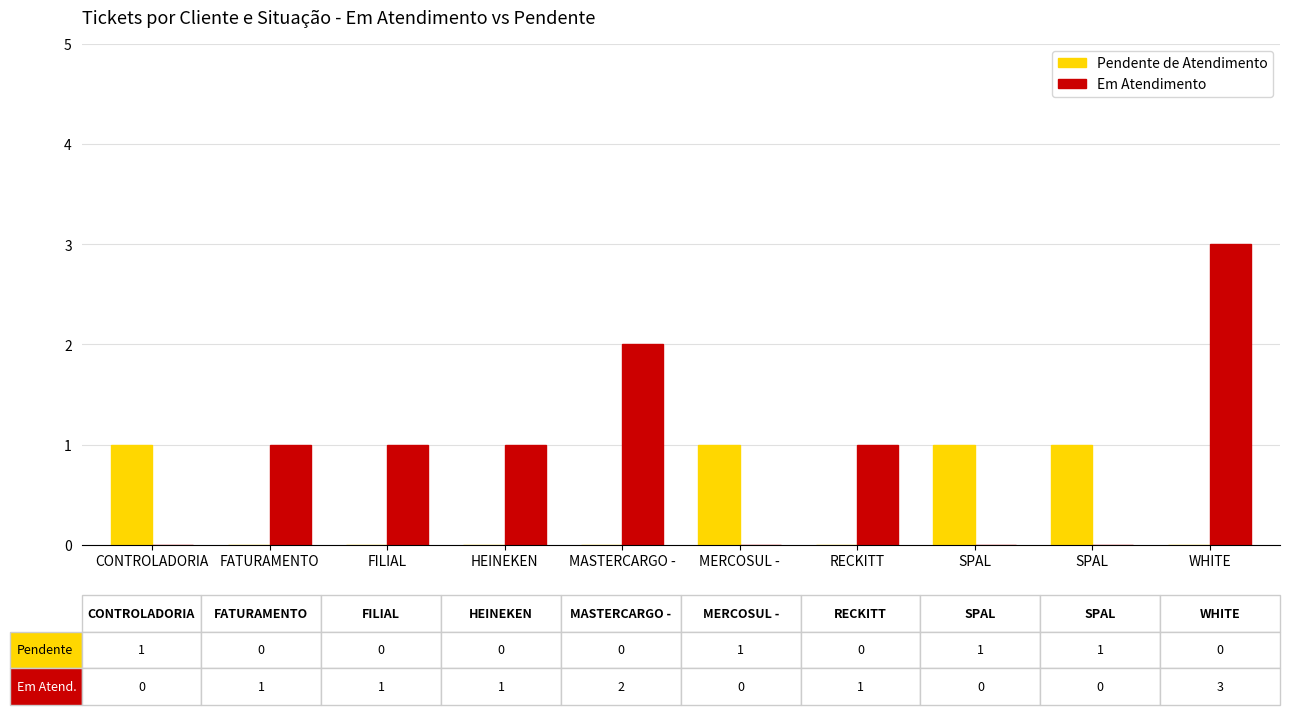

What is the label of the 1st bar from the left?

CONTROLADORIA